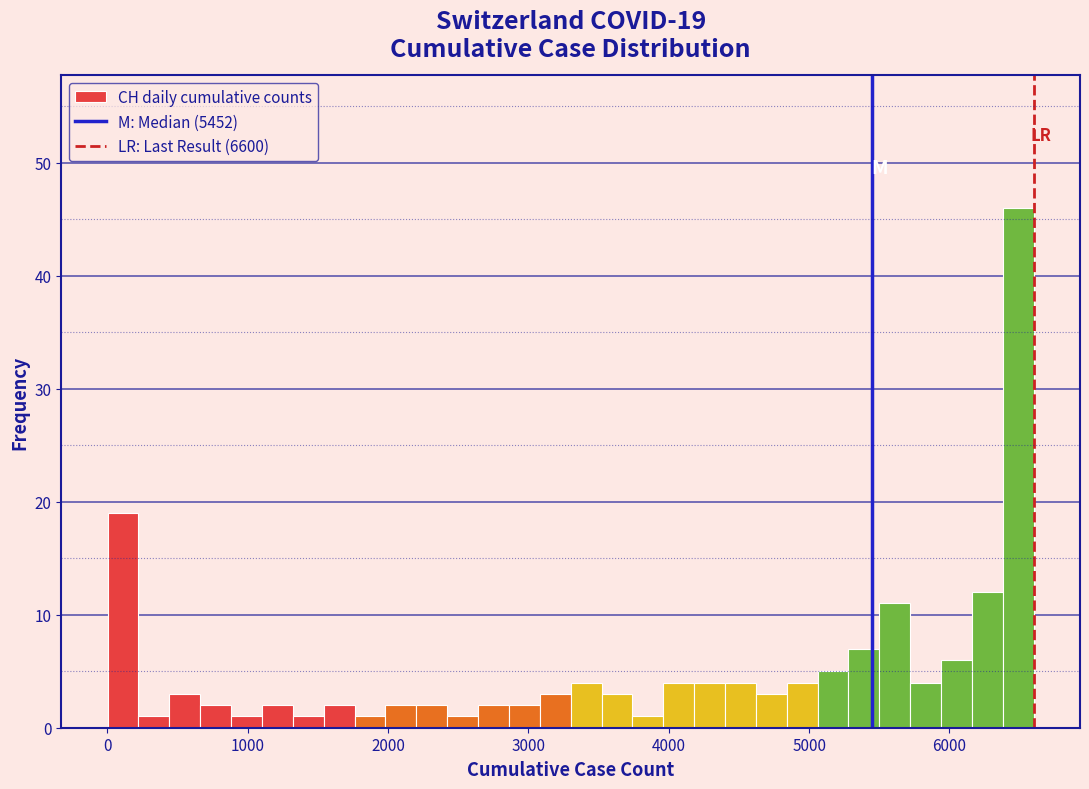

Around what value on the x-axis is the tallest bar? Give the approximate position of its centre, as read against the axis.

6500